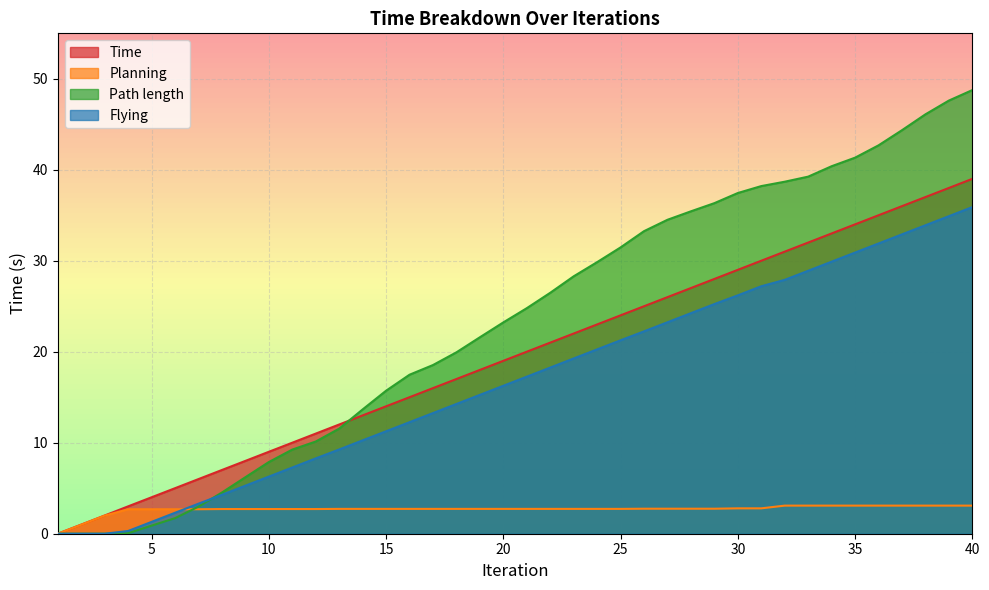

What is the approximate value of Planning at 33?

3.1